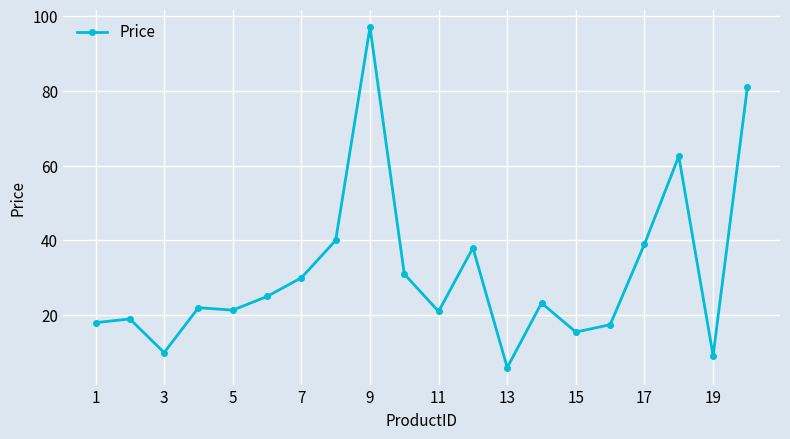

What is the smallest value displayed?

6.0